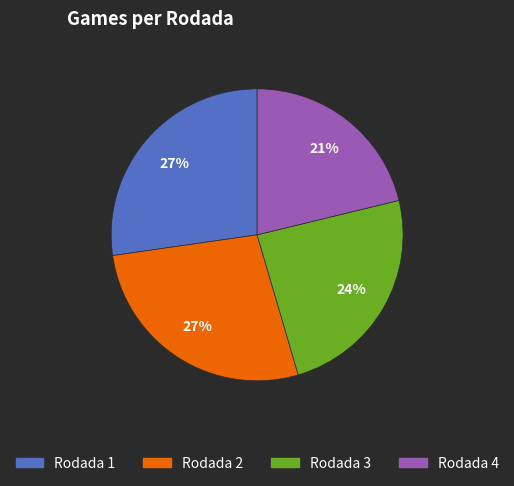

Is it true that Rodada 1 is 27% of the pie?

True